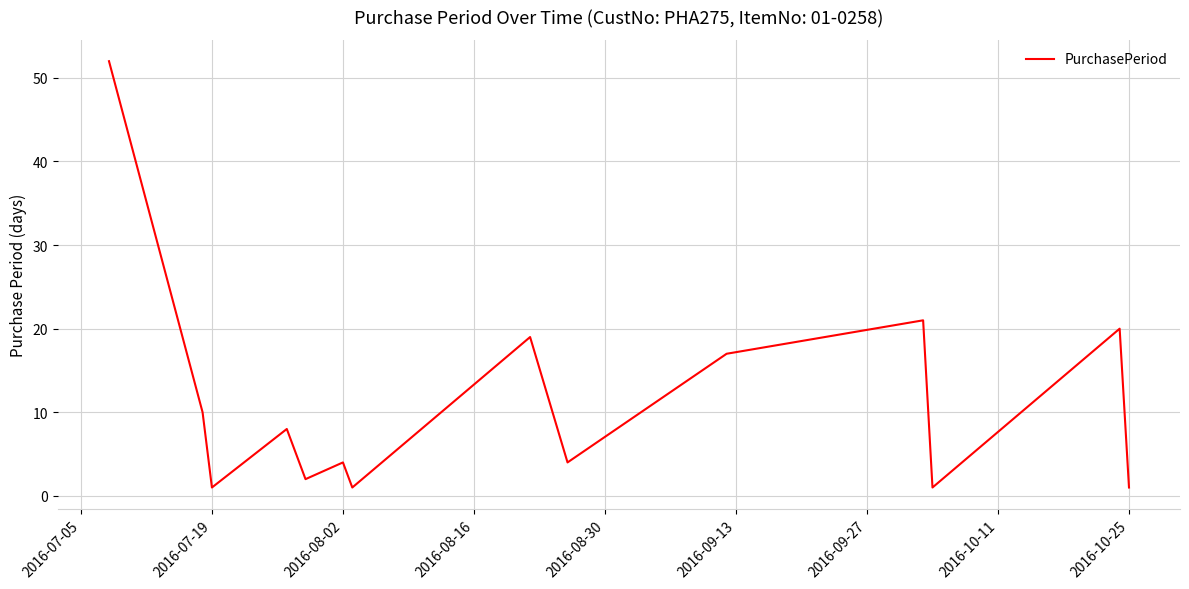

What is the maximum value shown in the chart?

52